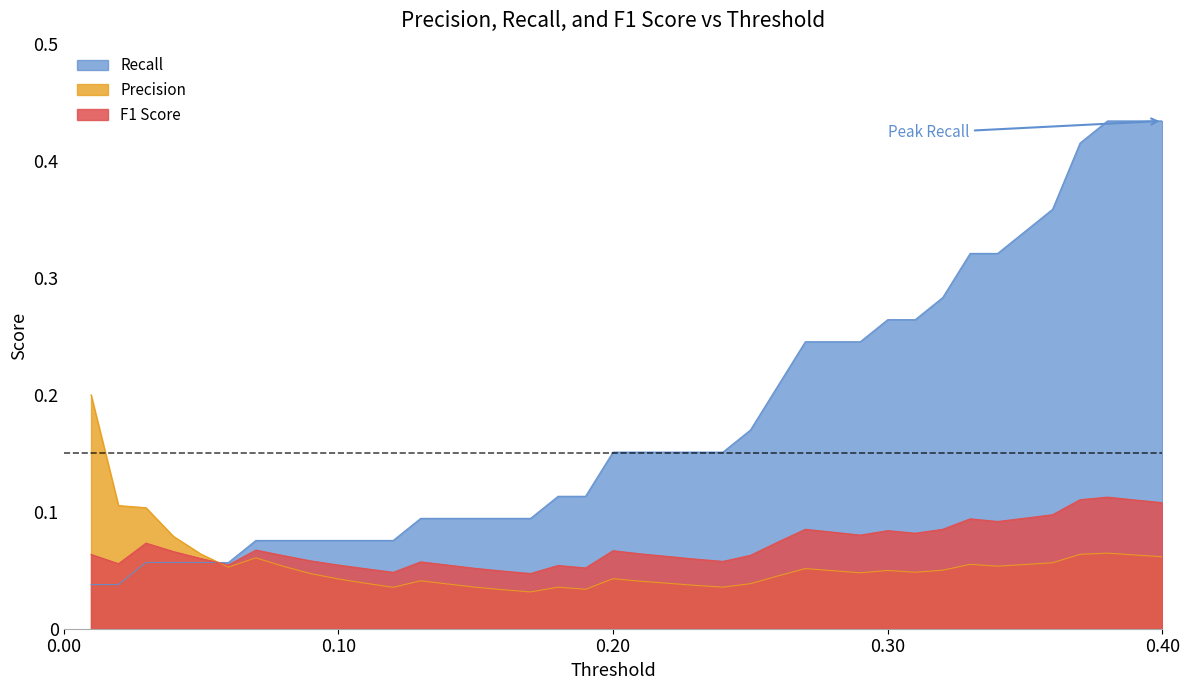

The value of Recall at 0.12 is 0.0. True or false?

False